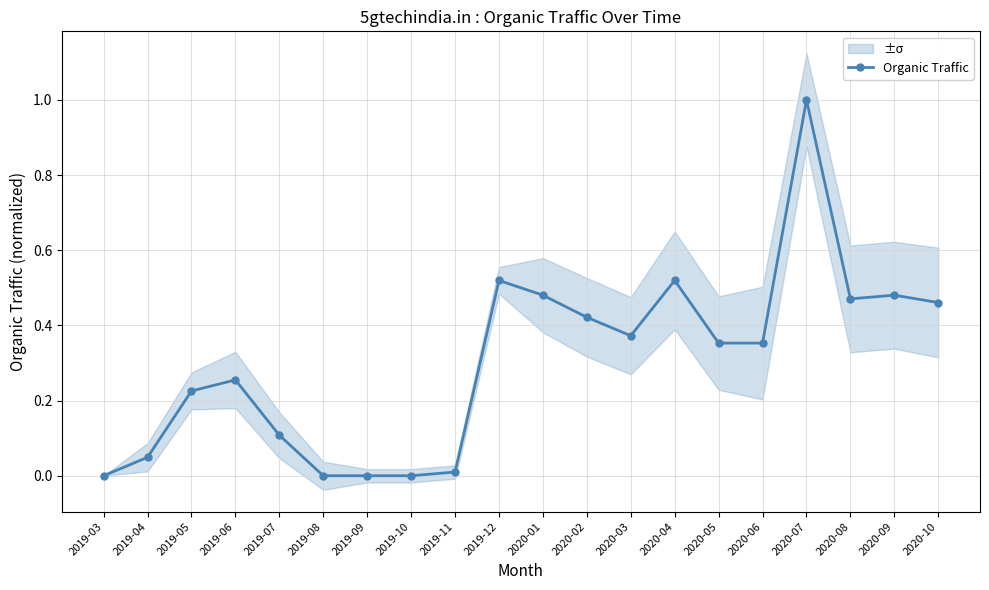

At which category does the data reach its first local valley?

2020-03